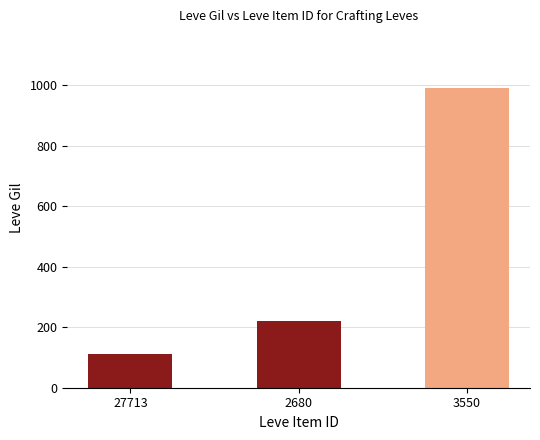

Between 2680 and 3550, which is larger?

3550